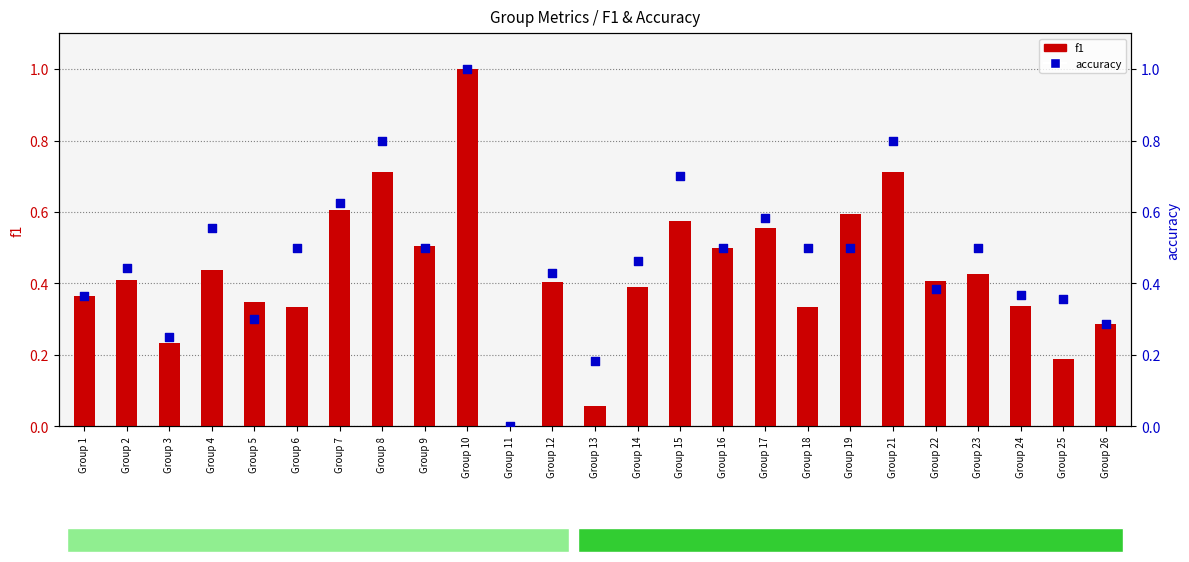

What is the total value across all series at Group 8?

1.5